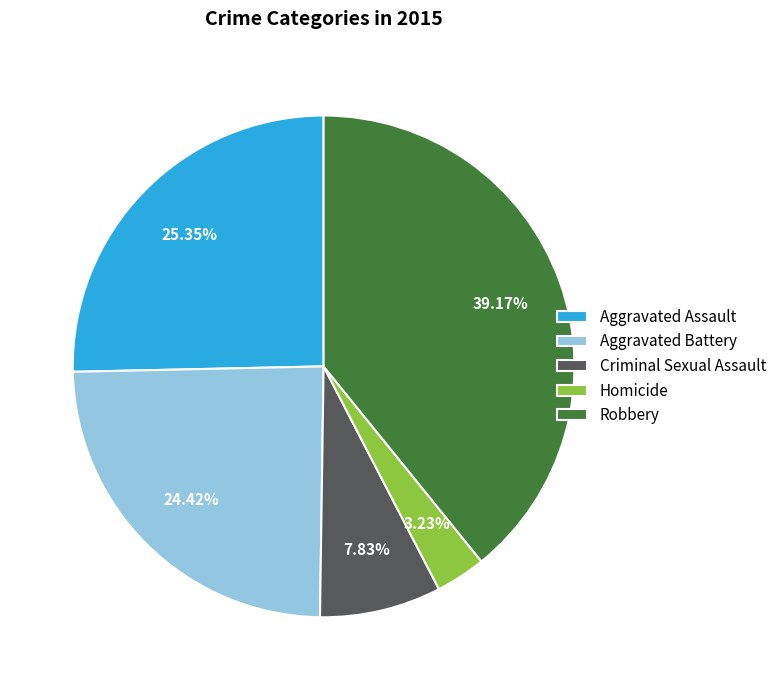

Count the number of slices in the pie.

5